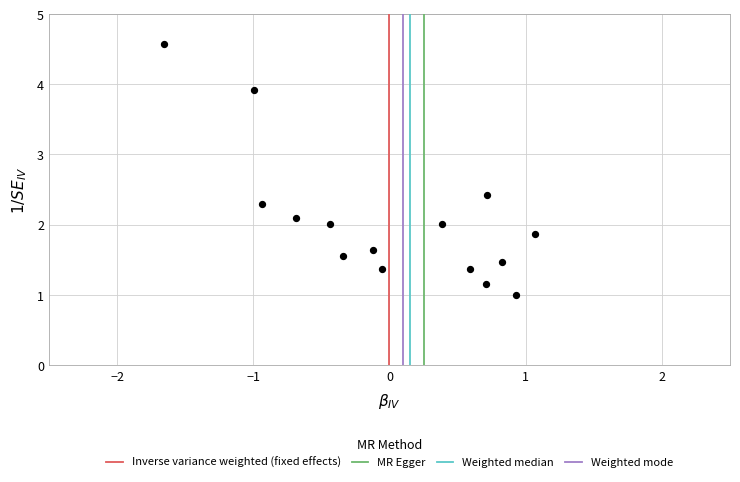

What is the range of X values (max minus min)?

2.7